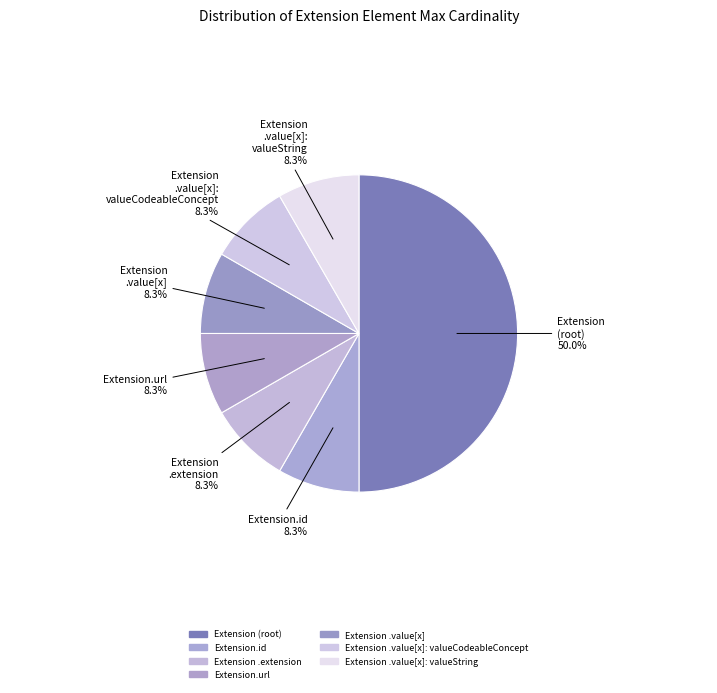

How many segments does this pie chart have?

7